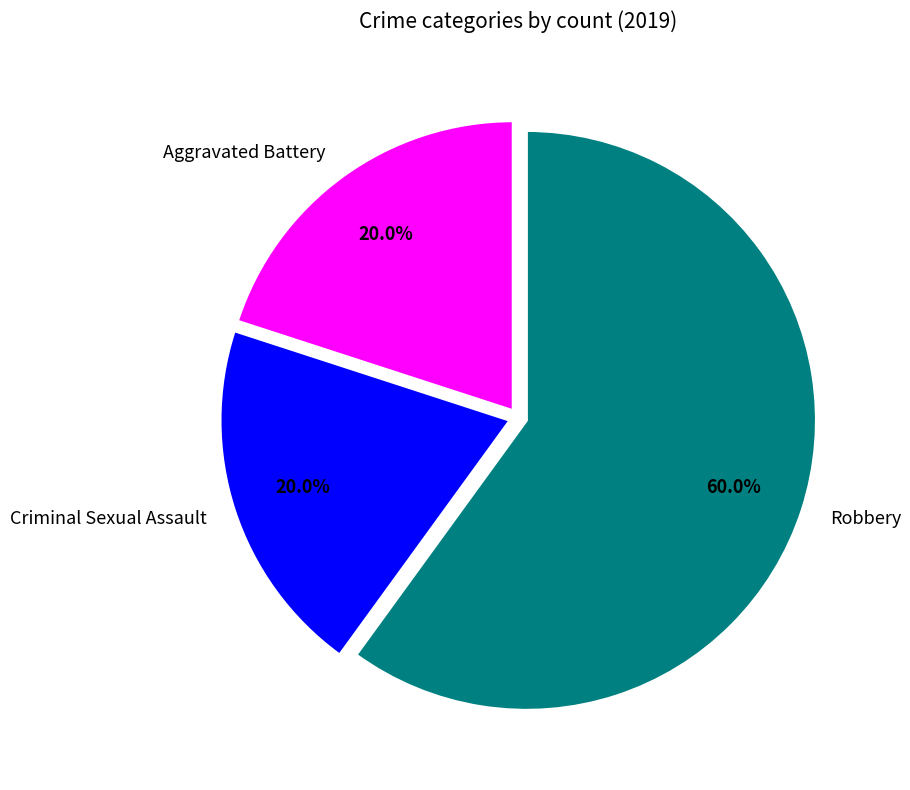

Does any single category account for the majority?

Yes